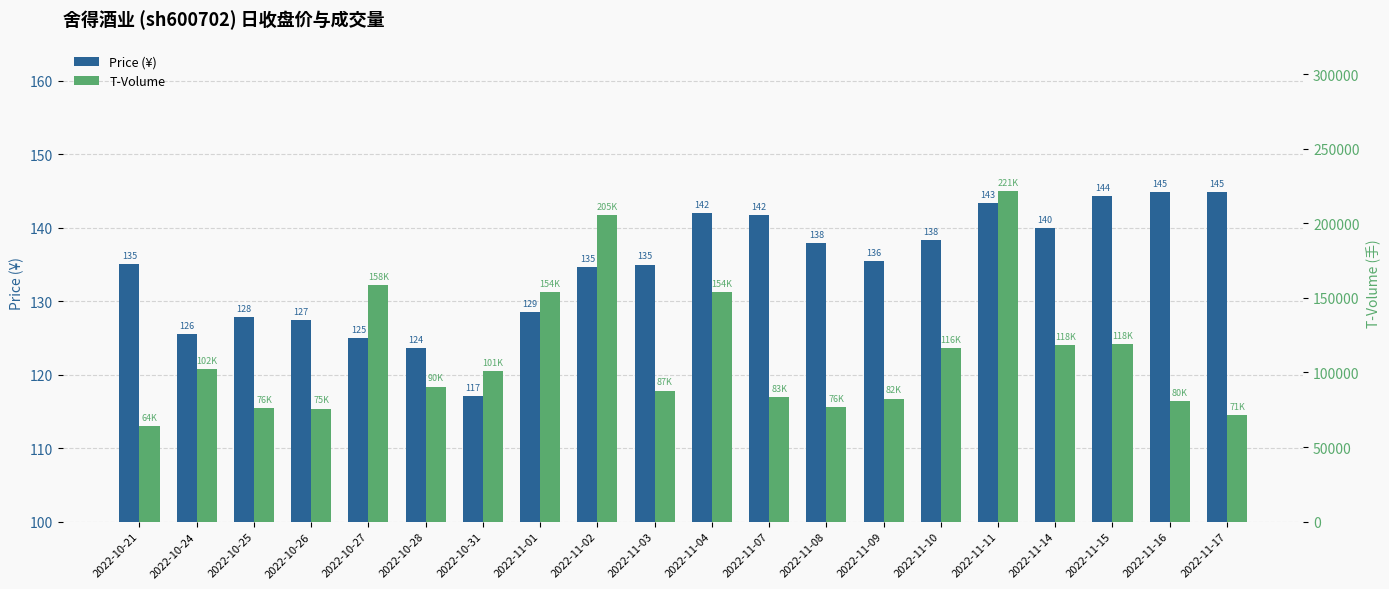

What is the difference between the second highest and second lowest values in the Price (¥) series?

21.2